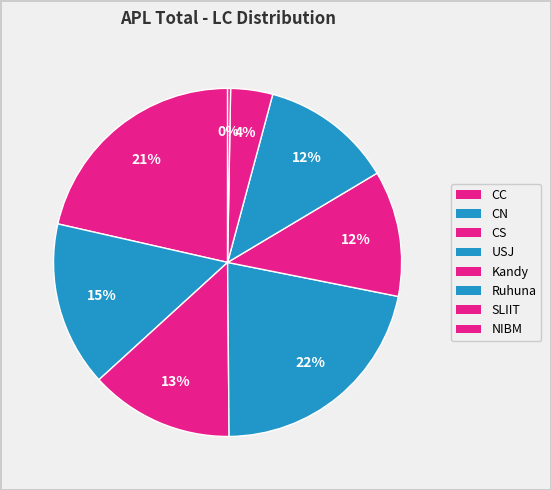

Which slice is the largest?

USJ